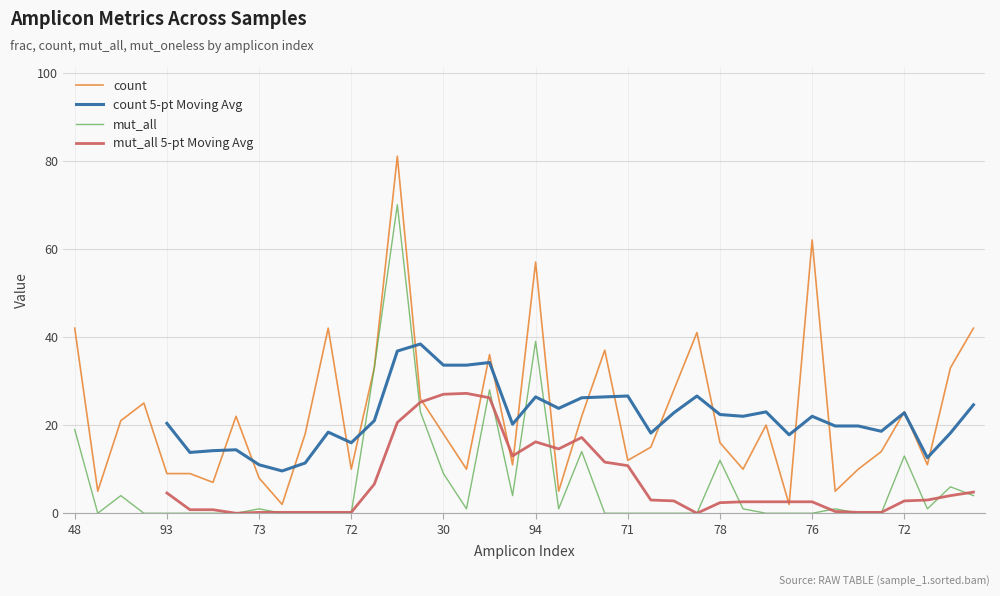

Read the count value at 10.

18.0